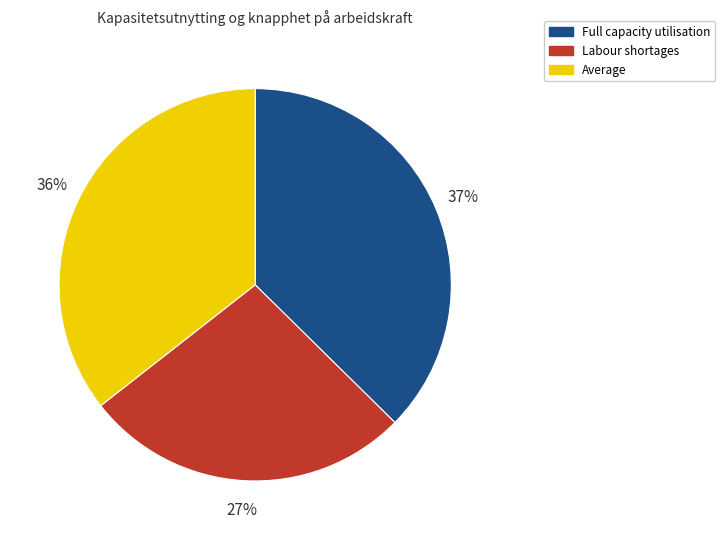

Does any single category account for the majority?

No